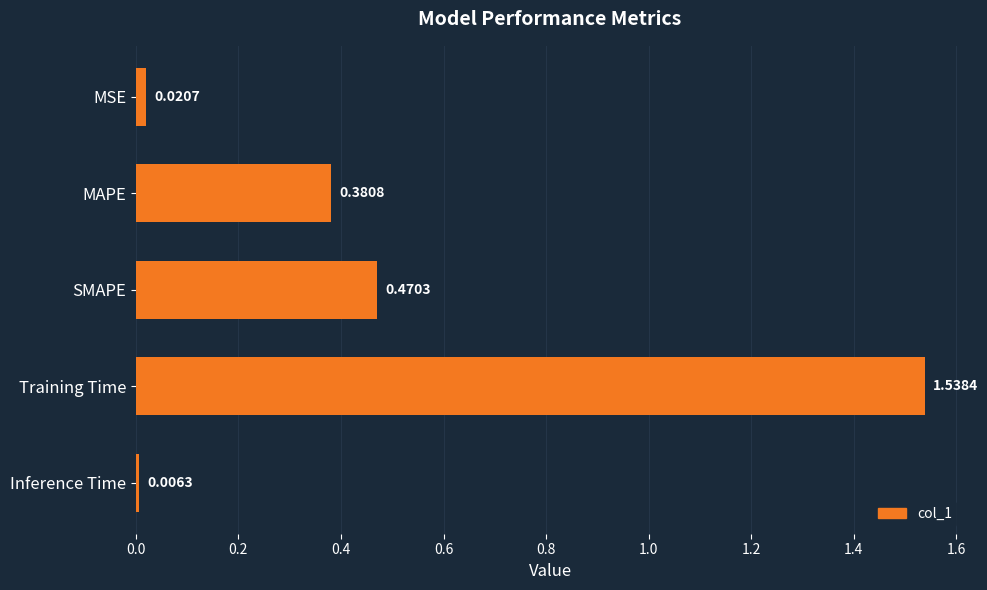

Where is the data nearest to the value 0?

Inference Time